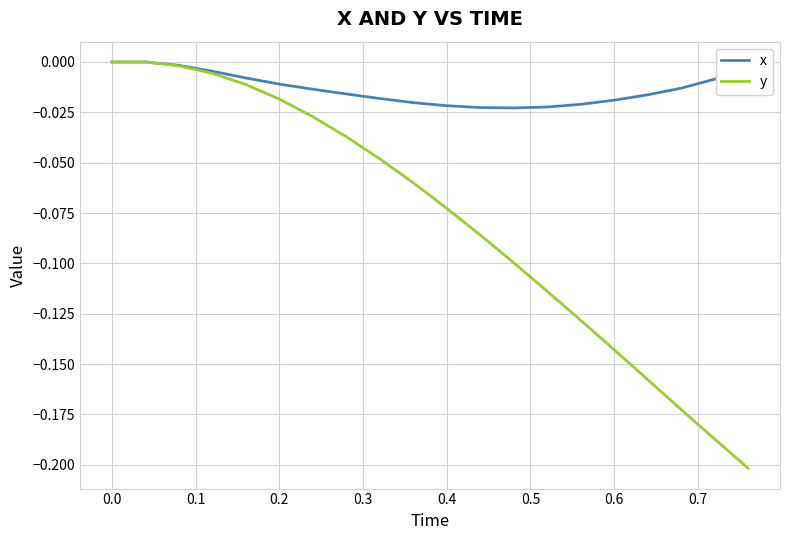

What is the difference between the maximum and minimum values in the y series?

0.2